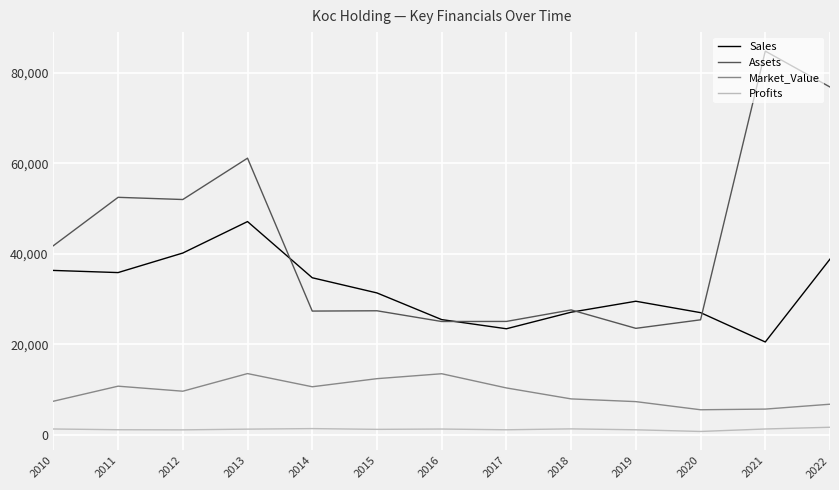

What is the lowest value of the Sales series?

20537.0